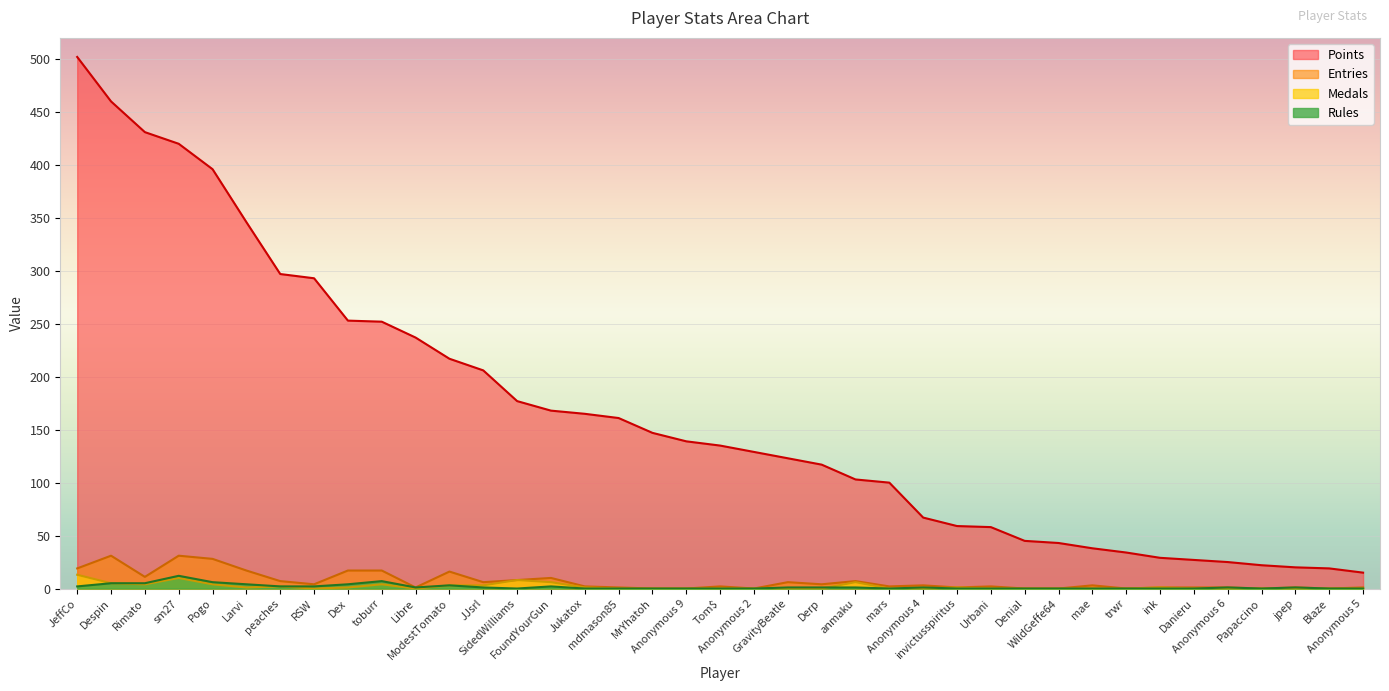

Reading left to right, transcribe all the data shown in this chart.

Points: JeffCo=502	Despin=460	Rimato=431	sm27=420	Pogo=396	Larvi=346	peaches=297	RSW=293	Dex=253	toburr=252	Libre=237	ModestTomato=217	JJsrl=206	SidedWilliams=177	FoundYourGun=168	Jukatox=165	mdmason85=161	MrYhatoh=147	Anonymous 9=139	Tom$=135	Anonymous 2=129	GravityBeatle=123	Derp=117	anmaku=103	mars=100	Anonymous 4=67	invictusspiritus=59	Urbani=58	Denial=45	WildGeffe64=43	mae=38	trwr=34	ink=29	Danieru=27	Anonymous 6=25	Papaccino=22	jpep=20	Blaze=19	Anonymous 5=15
Medals: JeffCo=13	Despin=5	Rimato=4	sm27=10	Pogo=4	Larvi=1	peaches=2	RSW=0	Dex=1	toburr=4	Libre=0	ModestTomato=3	JJsrl=3	SidedWilliams=8	FoundYourGun=6	Jukatox=1	mdmason85=0	MrYhatoh=0	Anonymous 9=0	Tom$=0	Anonymous 2=0	GravityBeatle=0	Derp=0	anmaku=6	mars=0	Anonymous 4=0	invictusspiritus=1	Urbani=0	Denial=0	WildGeffe64=0	mae=0	trwr=0	ink=1	Danieru=0	Anonymous 6=0	Papaccino=0	jpep=0	Blaze=0	Anonymous 5=0
Rules: JeffCo=2	Despin=5	Rimato=5	sm27=12	Pogo=6	Larvi=4	peaches=2	RSW=2	Dex=4	toburr=7	Libre=1	ModestTomato=3	JJsrl=1	SidedWilliams=0	FoundYourGun=2	Jukatox=0	mdmason85=0	MrYhatoh=0	Anonymous 9=0	Tom$=0	Anonymous 2=0	GravityBeatle=1	Derp=1	anmaku=1	mars=0	Anonymous 4=1	invictusspiritus=0	Urbani=0	Denial=0	WildGeffe64=0	mae=0	trwr=0	ink=0	Danieru=0	Anonymous 6=1	Papaccino=0	jpep=1	Blaze=0	Anonymous 5=0
Entries: JeffCo=19	Despin=31	Rimato=11	sm27=31	Pogo=28	Larvi=17	peaches=7	RSW=4	Dex=17	toburr=17	Libre=1	ModestTomato=16	JJsrl=6	SidedWilliams=8	FoundYourGun=10	Jukatox=2	mdmason85=1	MrYhatoh=0	Anonymous 9=0	Tom$=2	Anonymous 2=0	GravityBeatle=6	Derp=4	anmaku=7	mars=2	Anonymous 4=3	invictusspiritus=1	Urbani=2	Denial=0	WildGeffe64=0	mae=3	trwr=0	ink=1	Danieru=1	Anonymous 6=1	Papaccino=0	jpep=1	Blaze=0	Anonymous 5=1